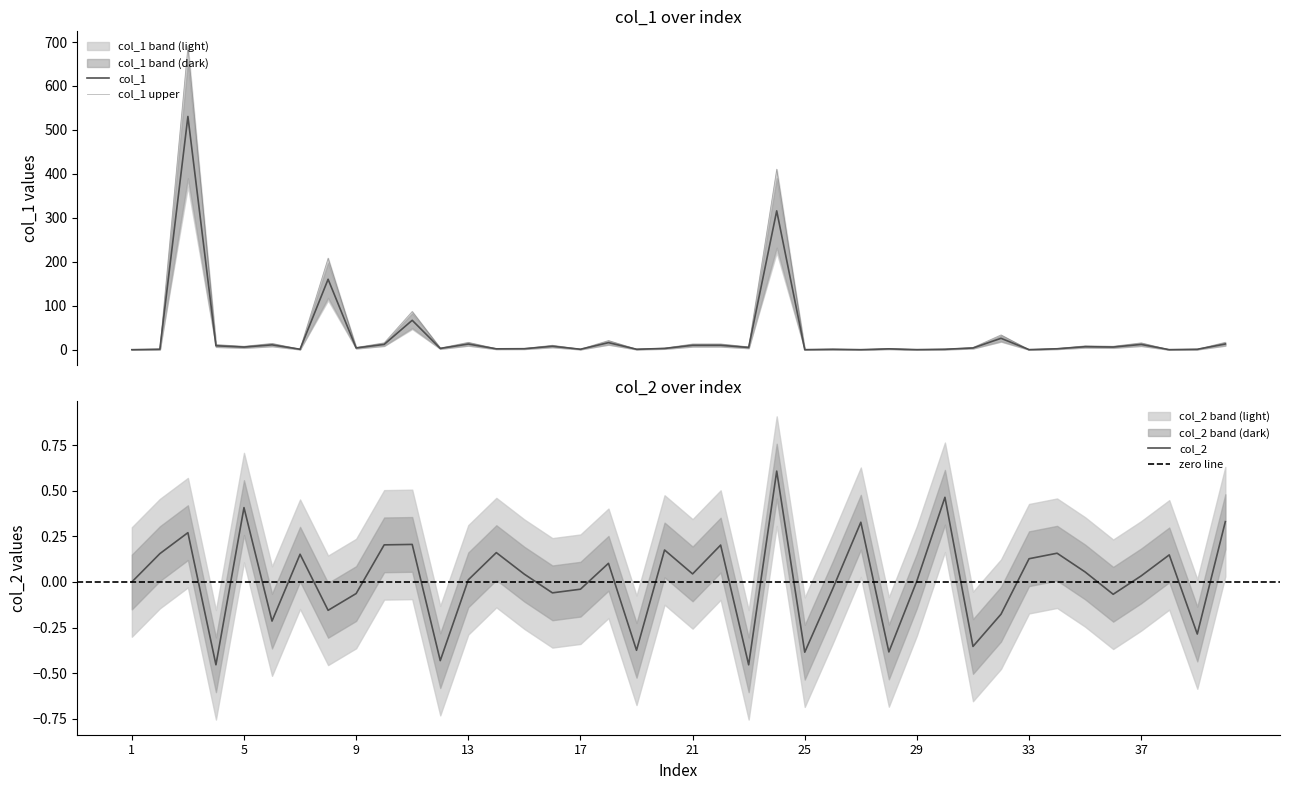

The value of col_2 at 11 is -0.7. True or false?

False